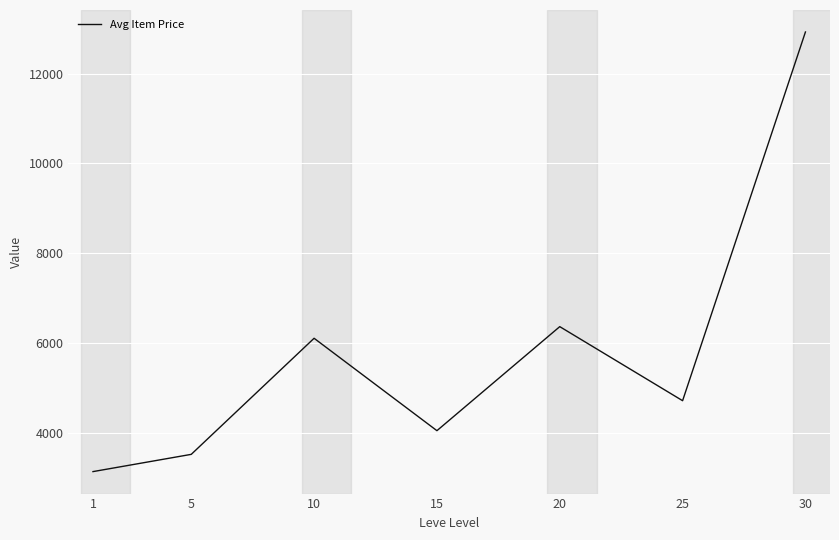

Reading left to right, what are all the values shown in this chart?

1=3129.9	5=3514.4	10=6101.8	15=4042.2	20=6361.1	25=4710.3	30=12928.8